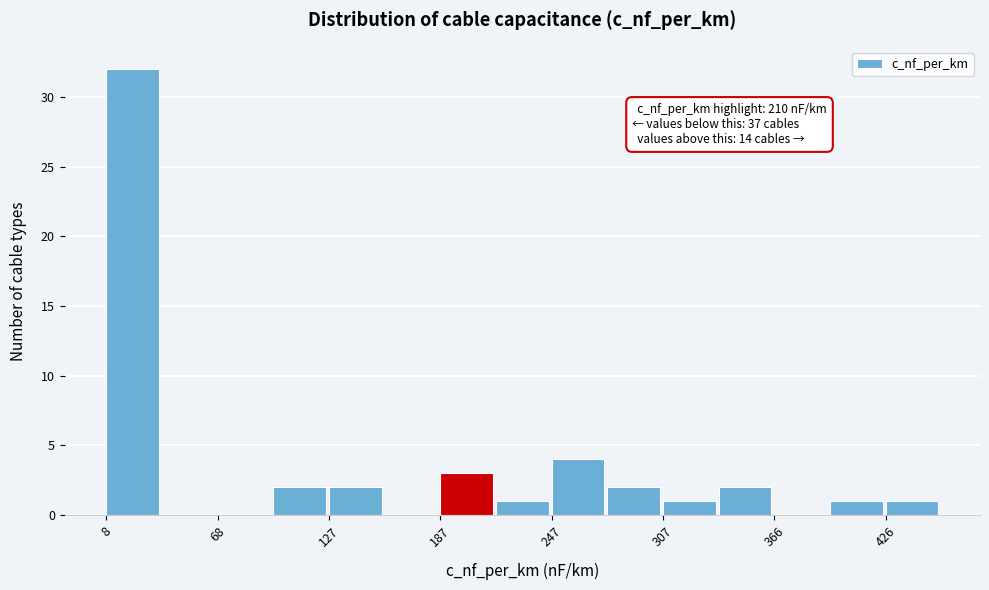

Around what value on the x-axis is the tallest bar? Give the approximate position of its centre, as read against the axis.

20